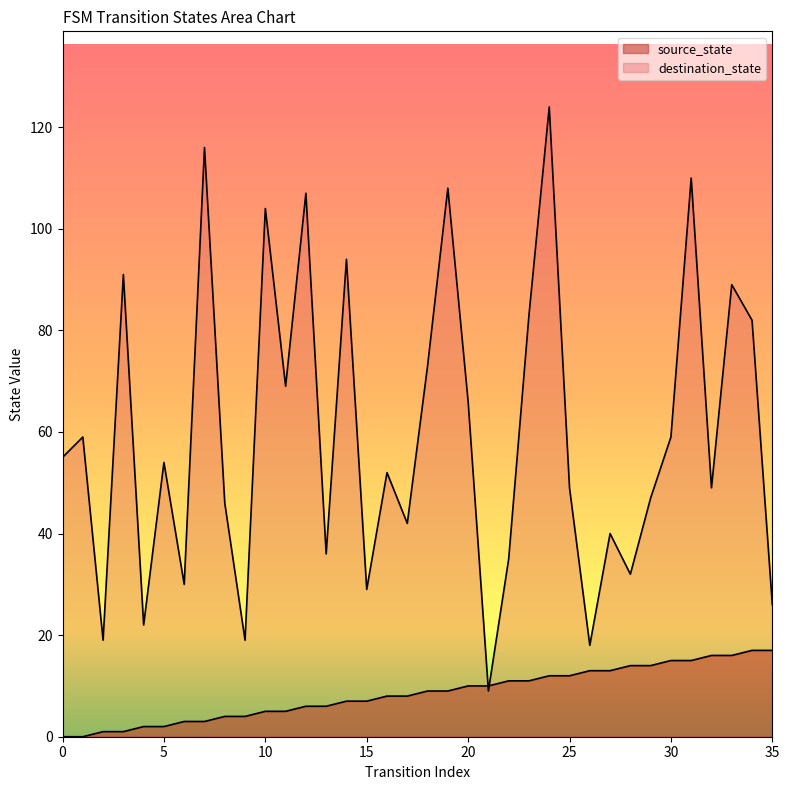

What is the value of the destination_state point at the 35th from the left?

82